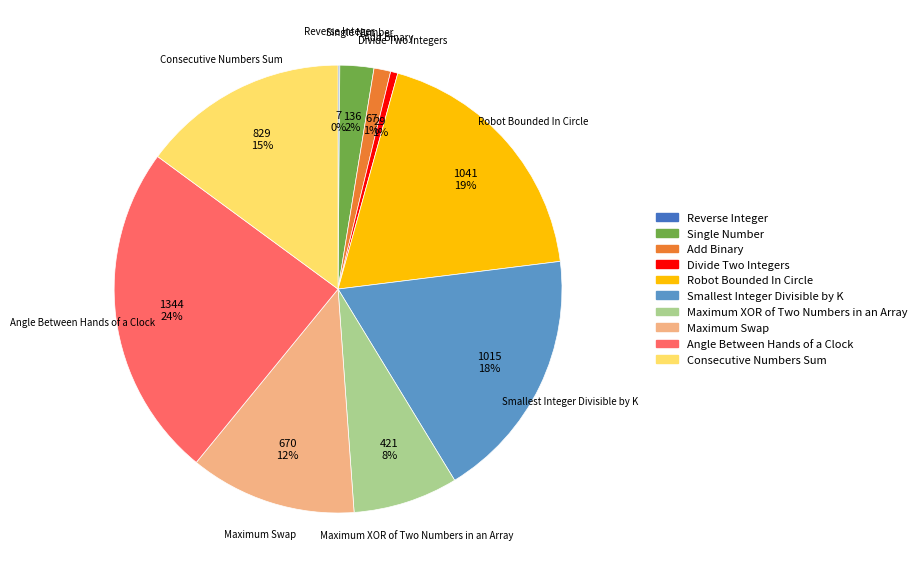

Is it true that Maximum XOR of Two Numbers in an Array is 21% of the pie?

False